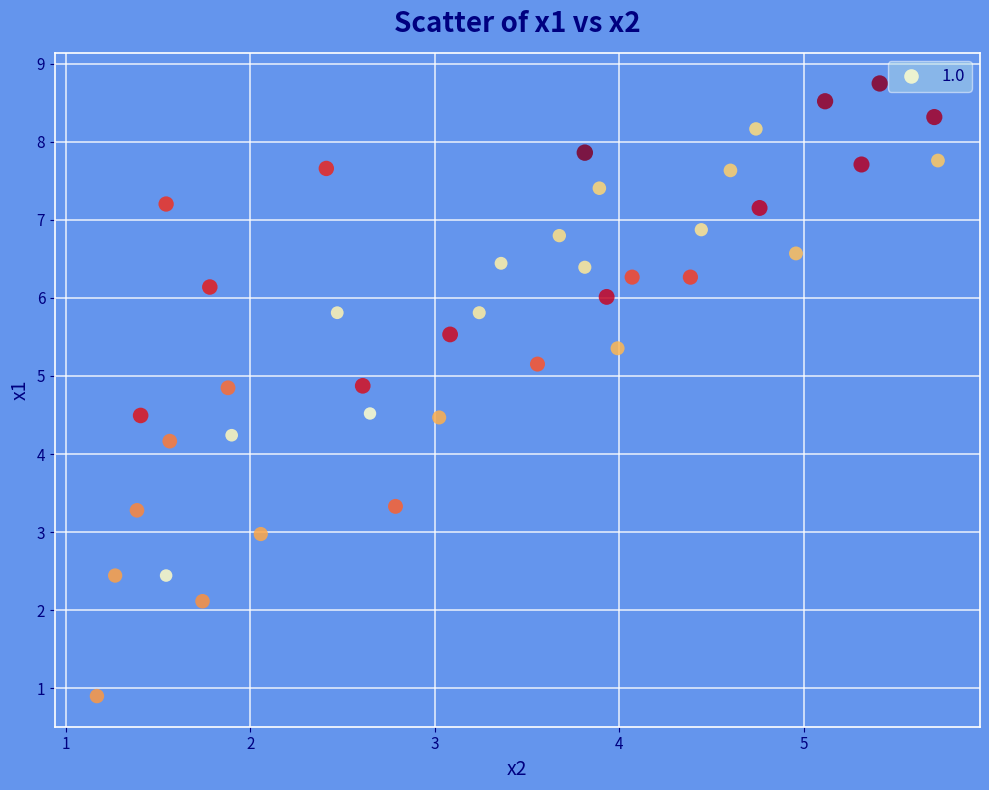

What is the range of Y values (max minus min)?

7.8